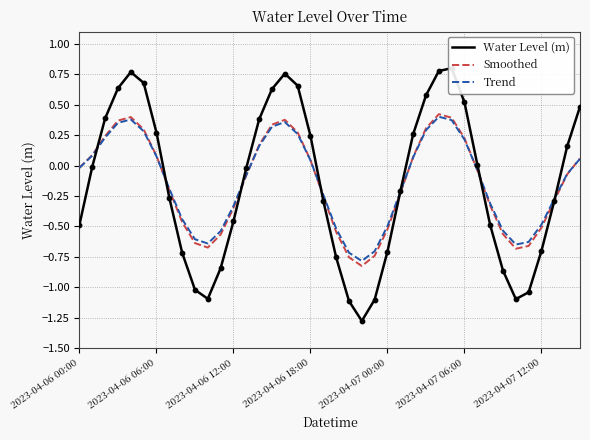

True or false: Smoothed has a value of 0.2 at 2023-04-07 06:00.

True